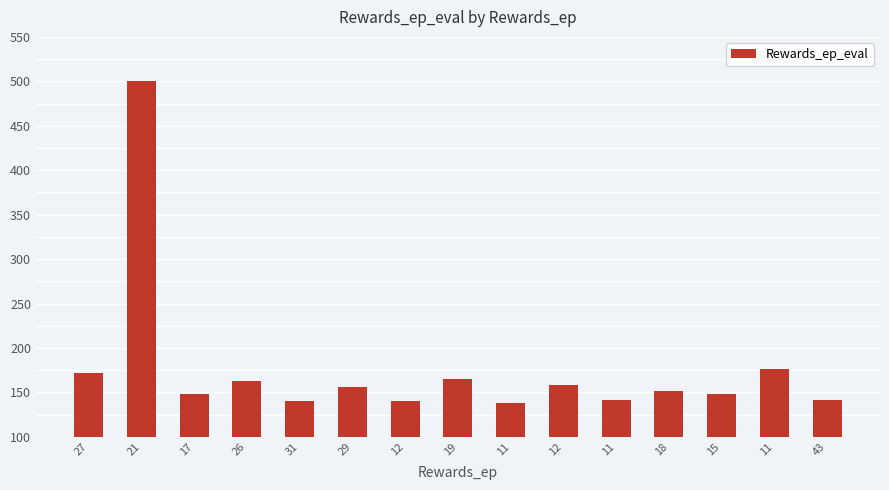

What is the sum of all values?

2640